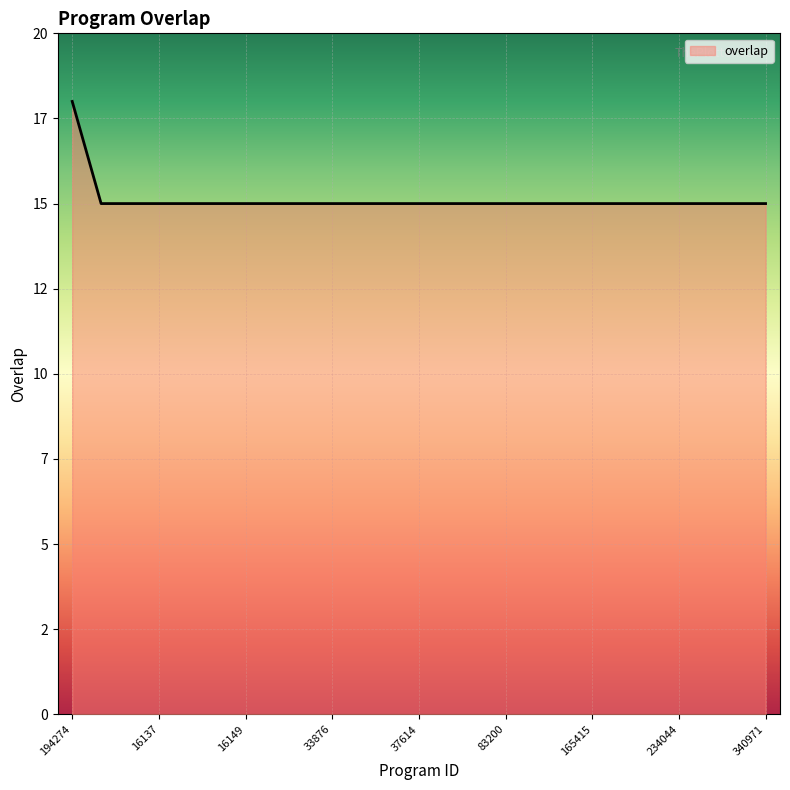

What is the minimum value shown in the chart?

15